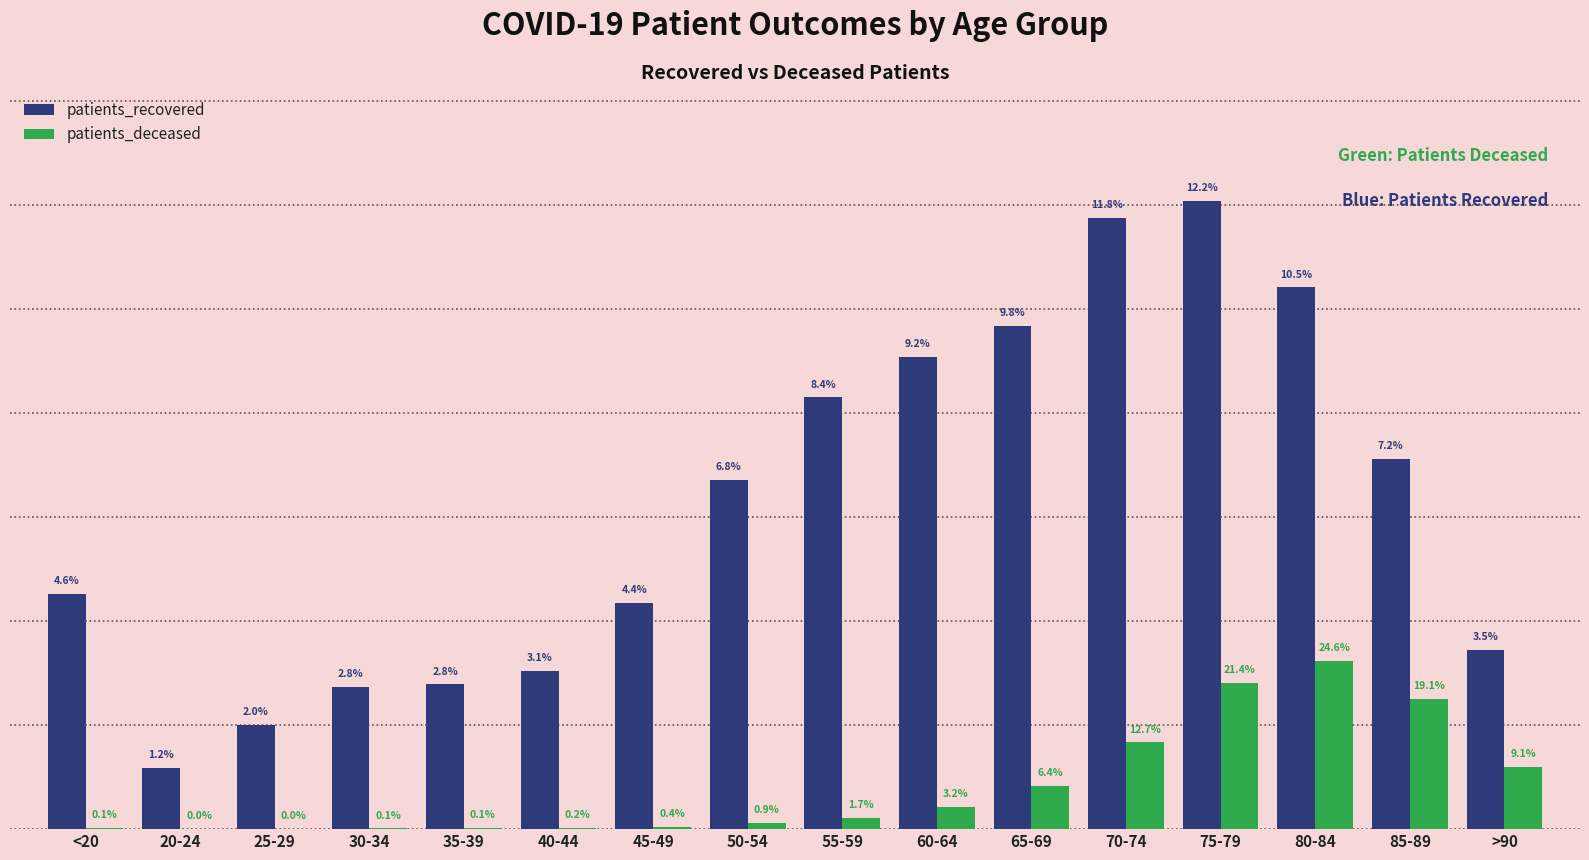

What is the spread (max minus min) of values at 60-64?

8656